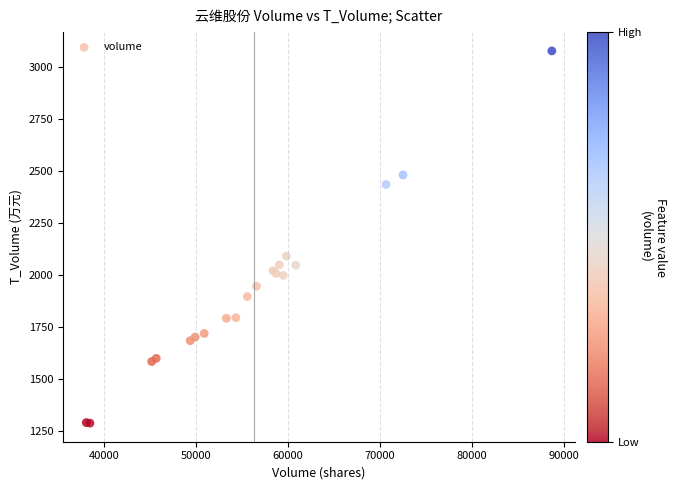

What Y value in the scatter plot is closest to 2183?

2092.0